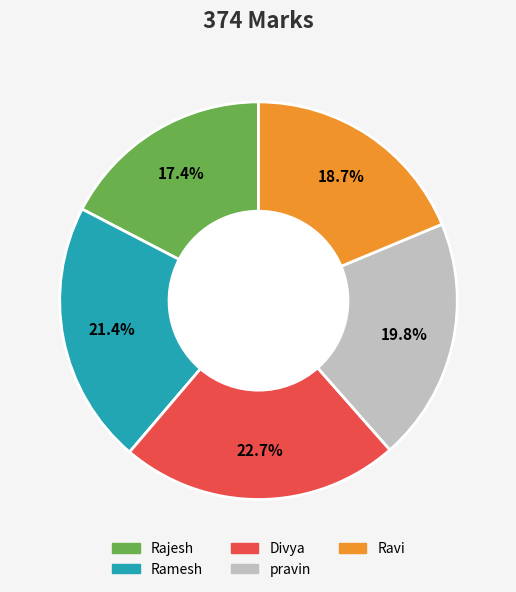

Which category has the smallest portion of the pie?

Rajesh